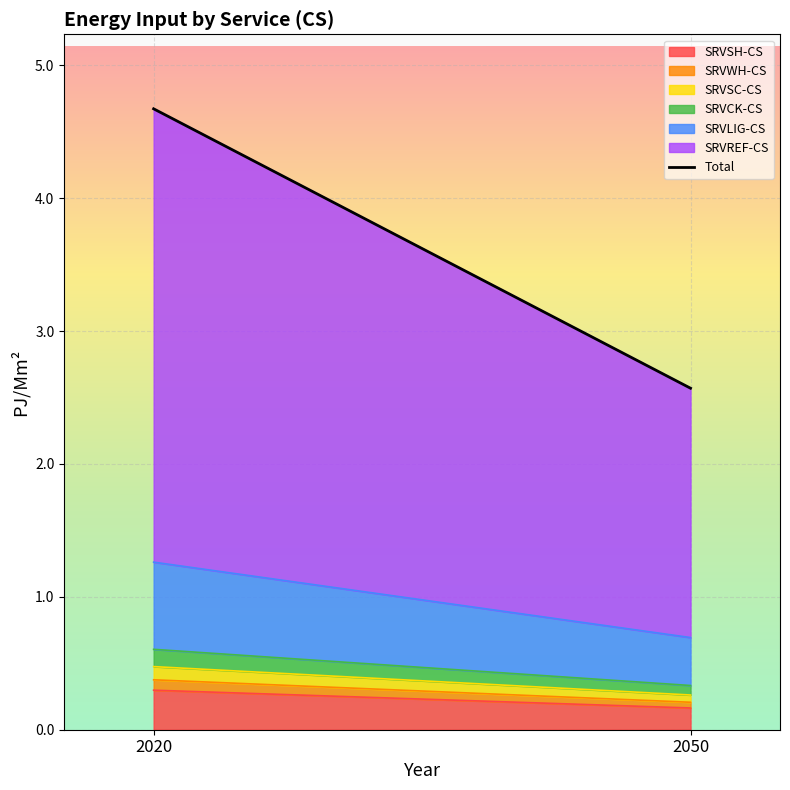

What is the average value?

3.6